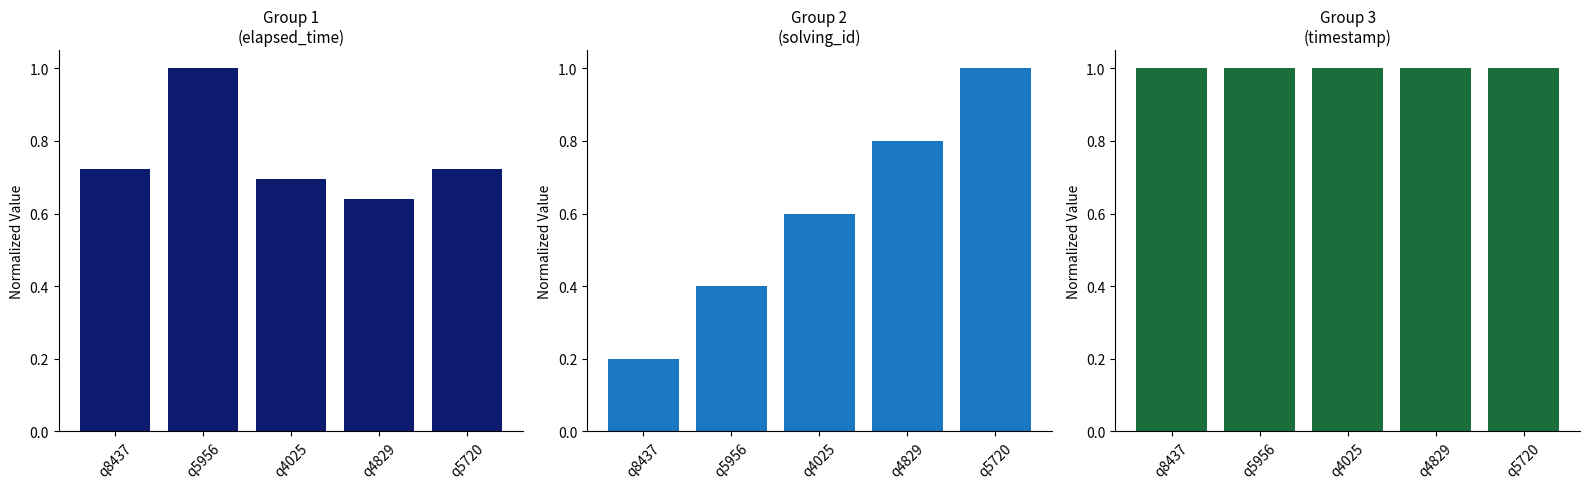

Reading right to left, what are all the values shown in this chart?

elapsed_time: q5720=0.7	q4829=0.6	q4025=0.7	q5956=1.0	q8437=0.7
solving_id: q5720=1.0	q4829=0.8	q4025=0.6	q5956=0.4	q8437=0.2
timestamp: q5720=1.0	q4829=1.0	q4025=1.0	q5956=1.0	q8437=1.0